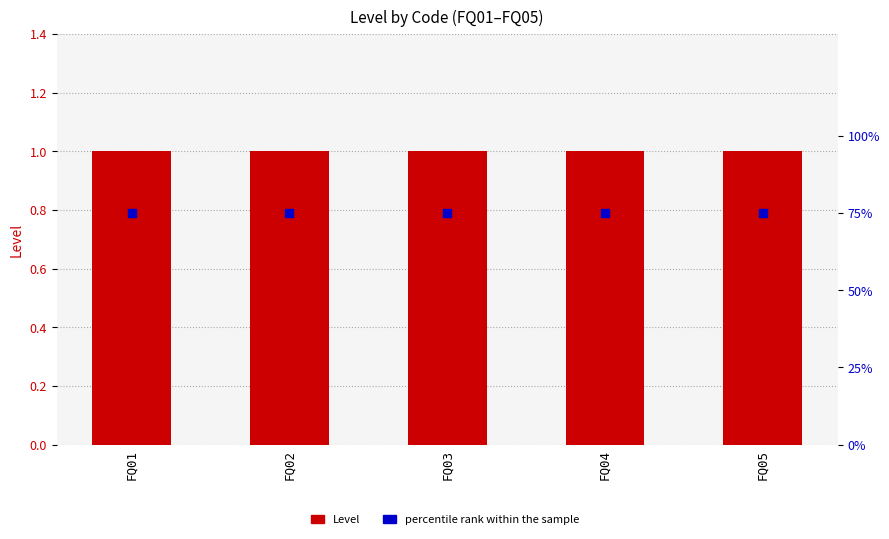

Which series contains the highest Y value?

percentile rank within the sample